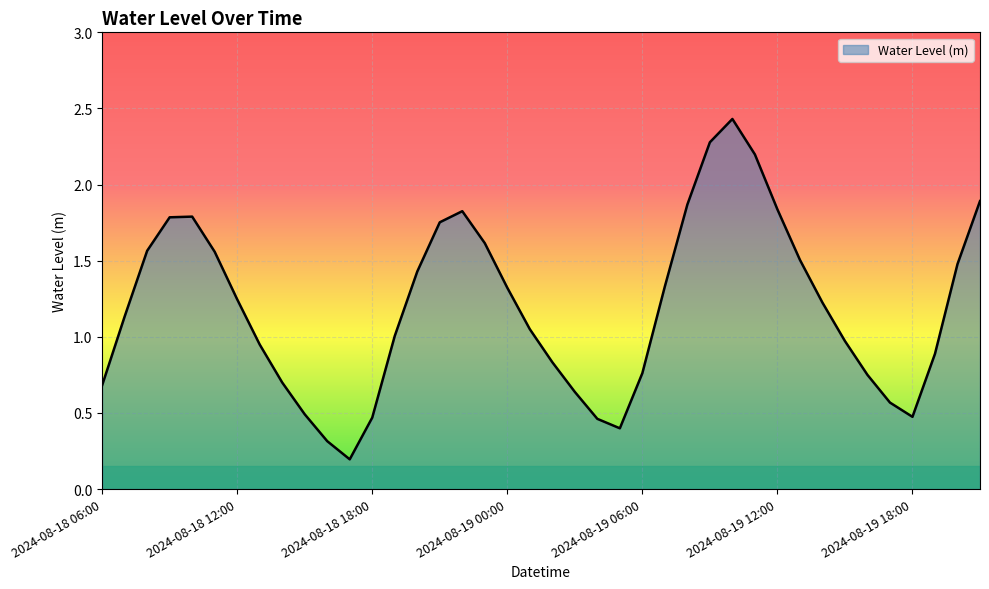

What is the difference between the maximum and minimum values?

2.2